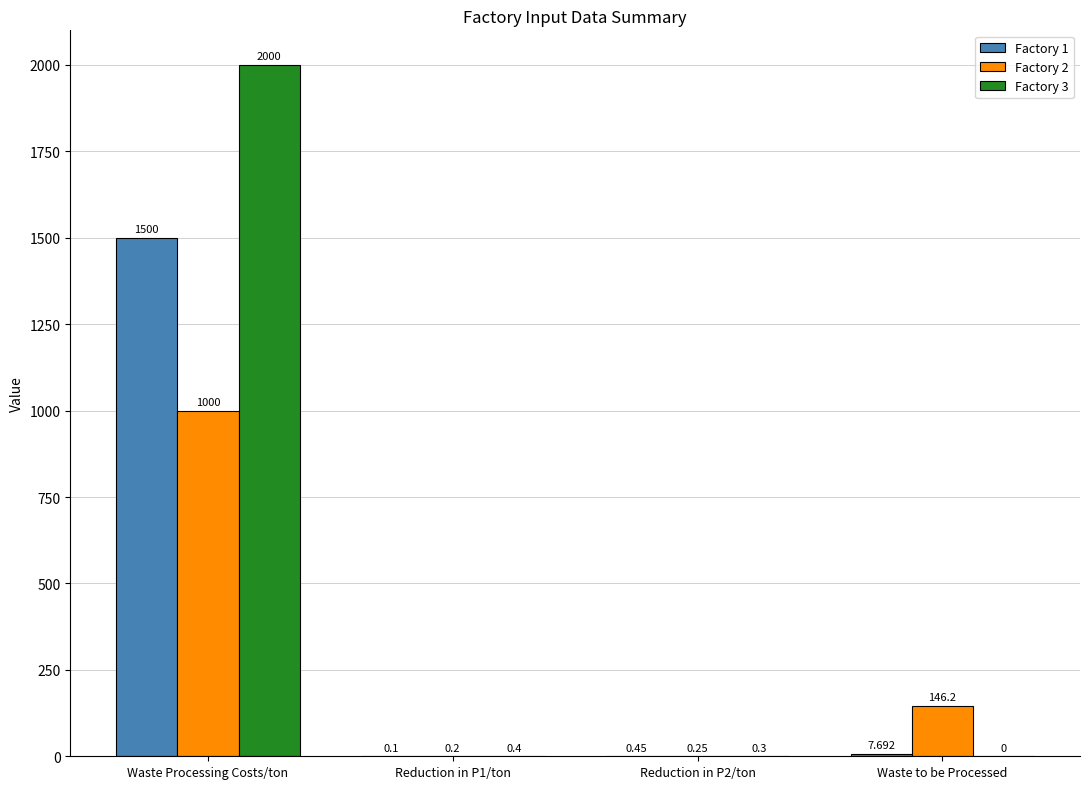

At which label is Factory 1 closest to 750?

Waste to be Processed